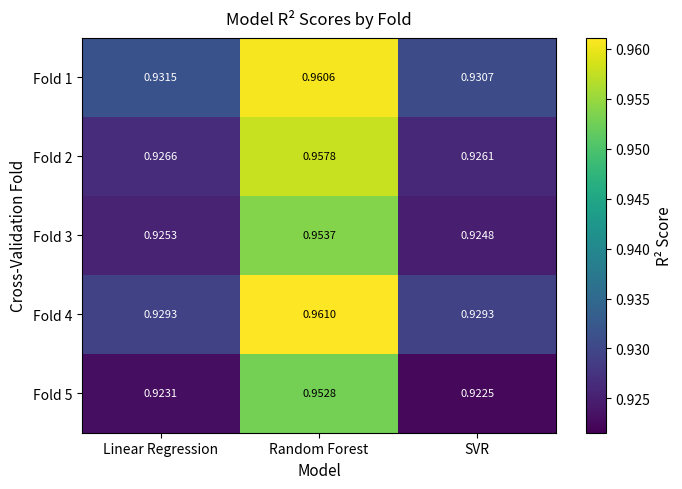

At which category is the sum across all series the highest?

Random Forest